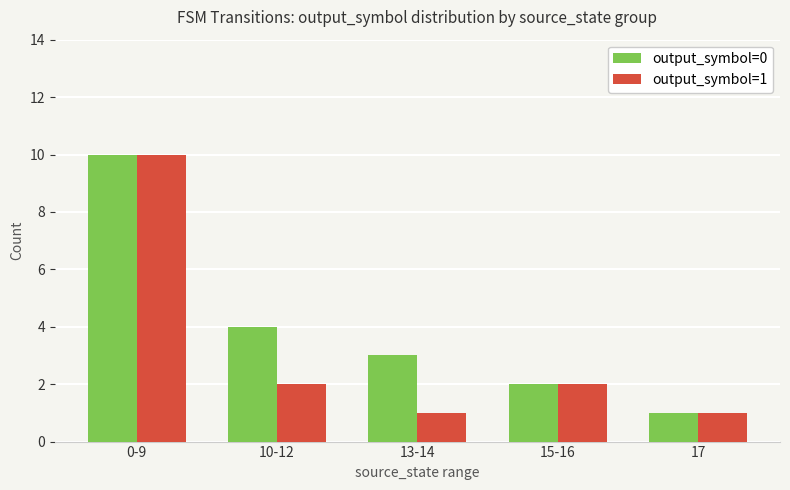

What is the difference between the maximum and minimum values in the output_symbol=0 series?

9